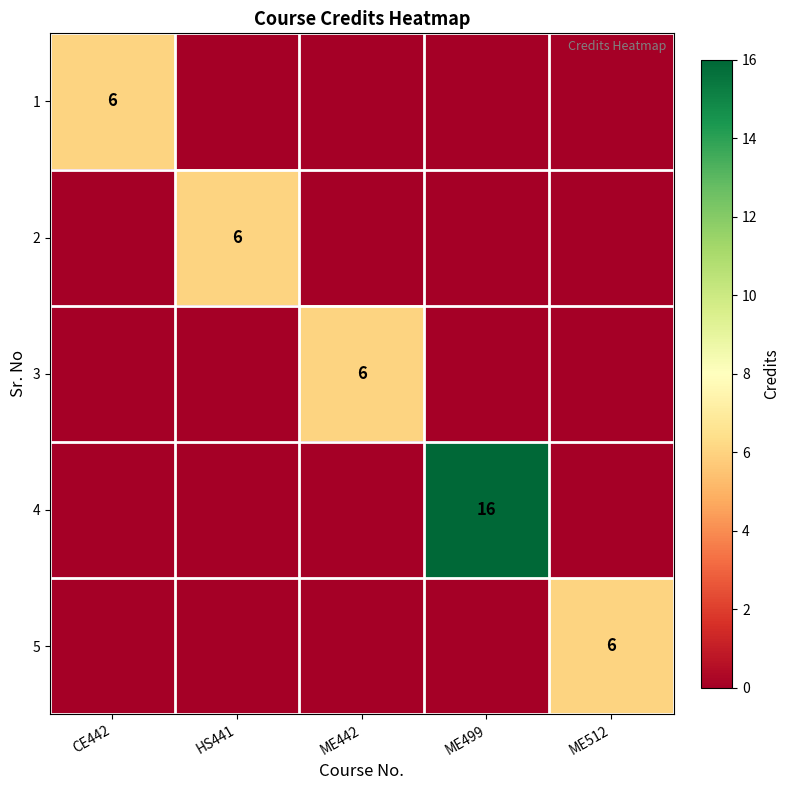

The value of 5 at ME512 is 10. True or false?

False